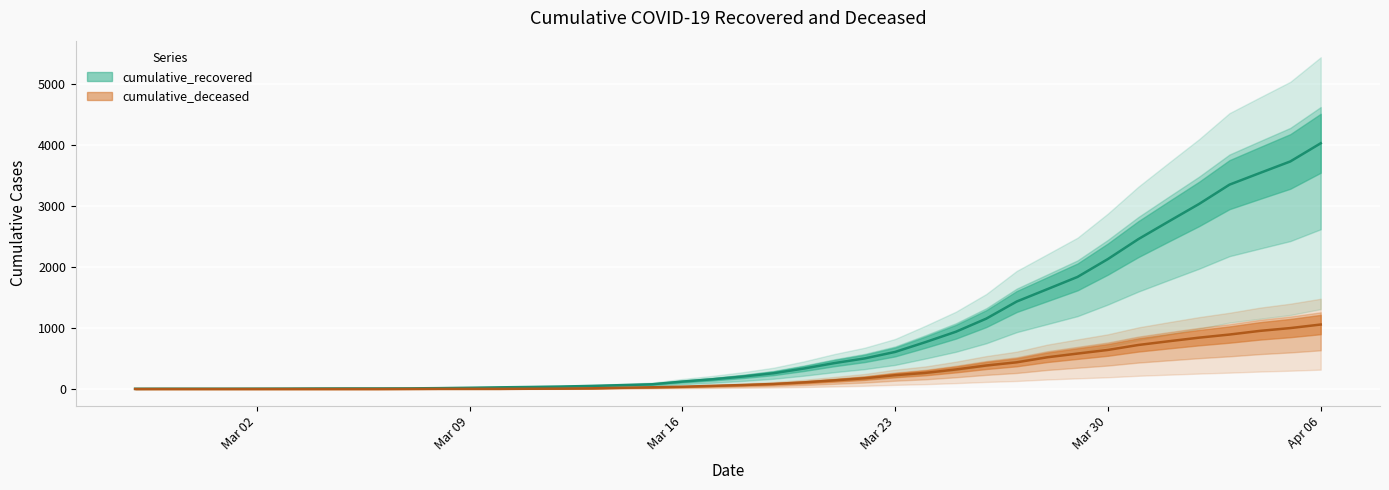

The value of cumulative_deceased at 2020-03-06 is -516. True or false?

False